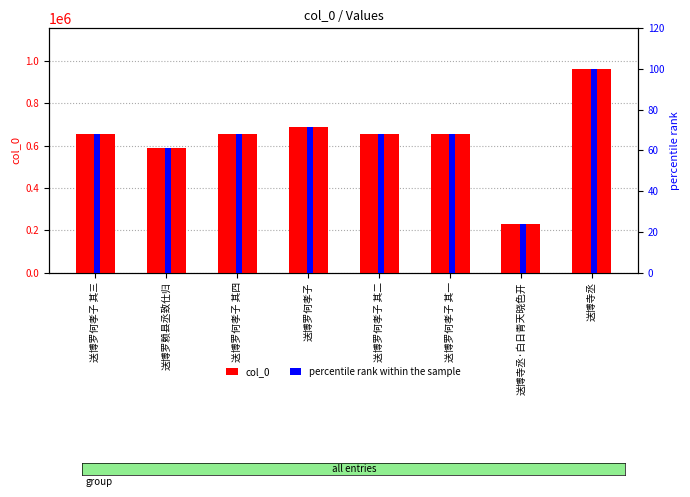

What is the average value of the col_0 series?

637140.5